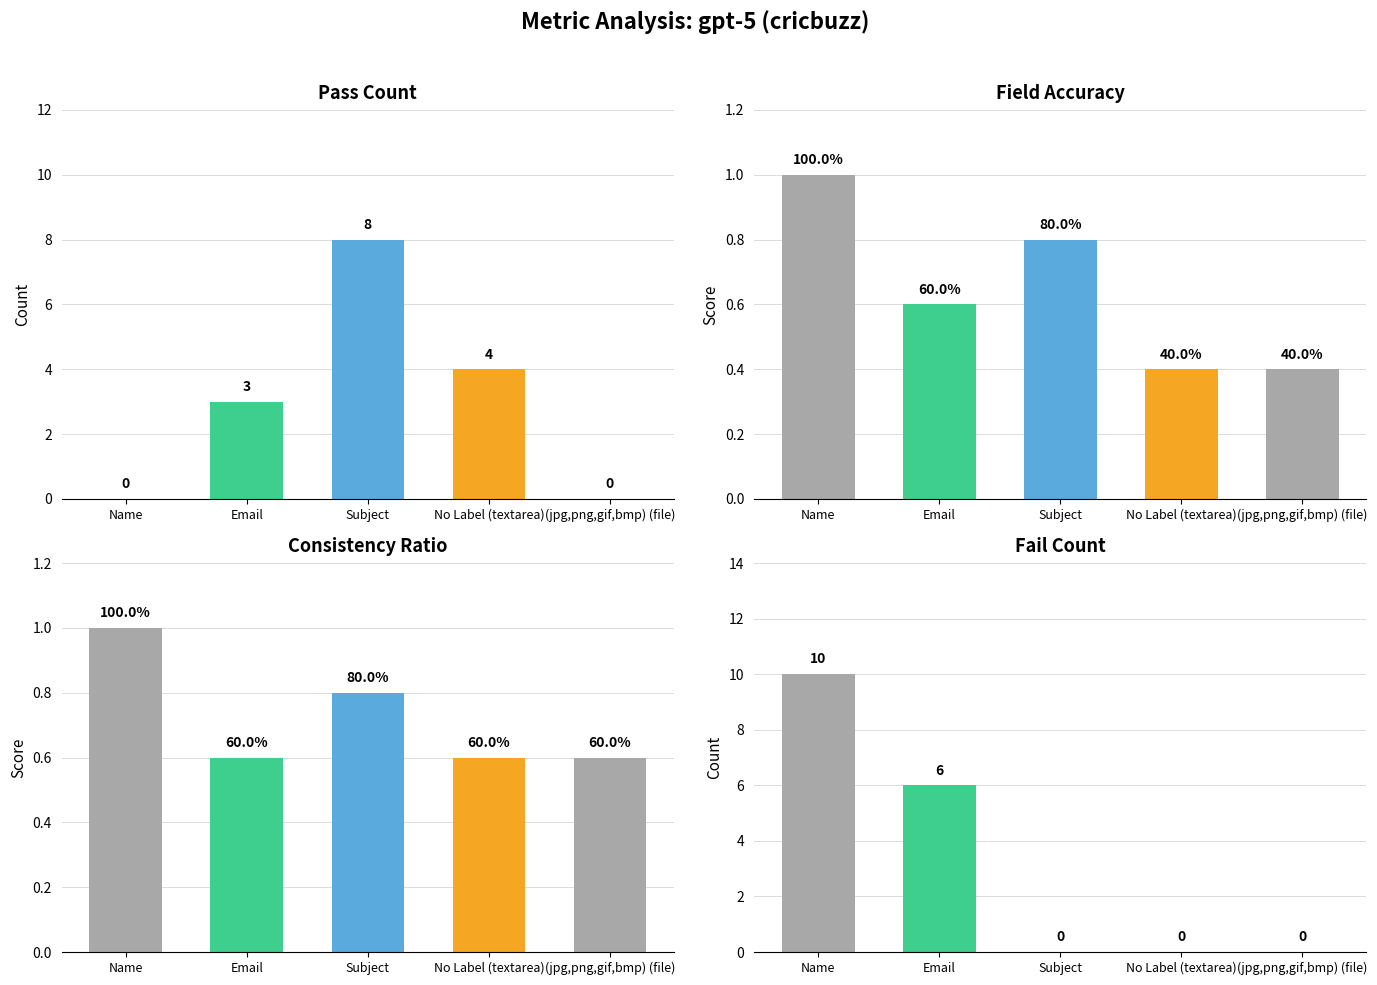

How many bars are there in total?

20